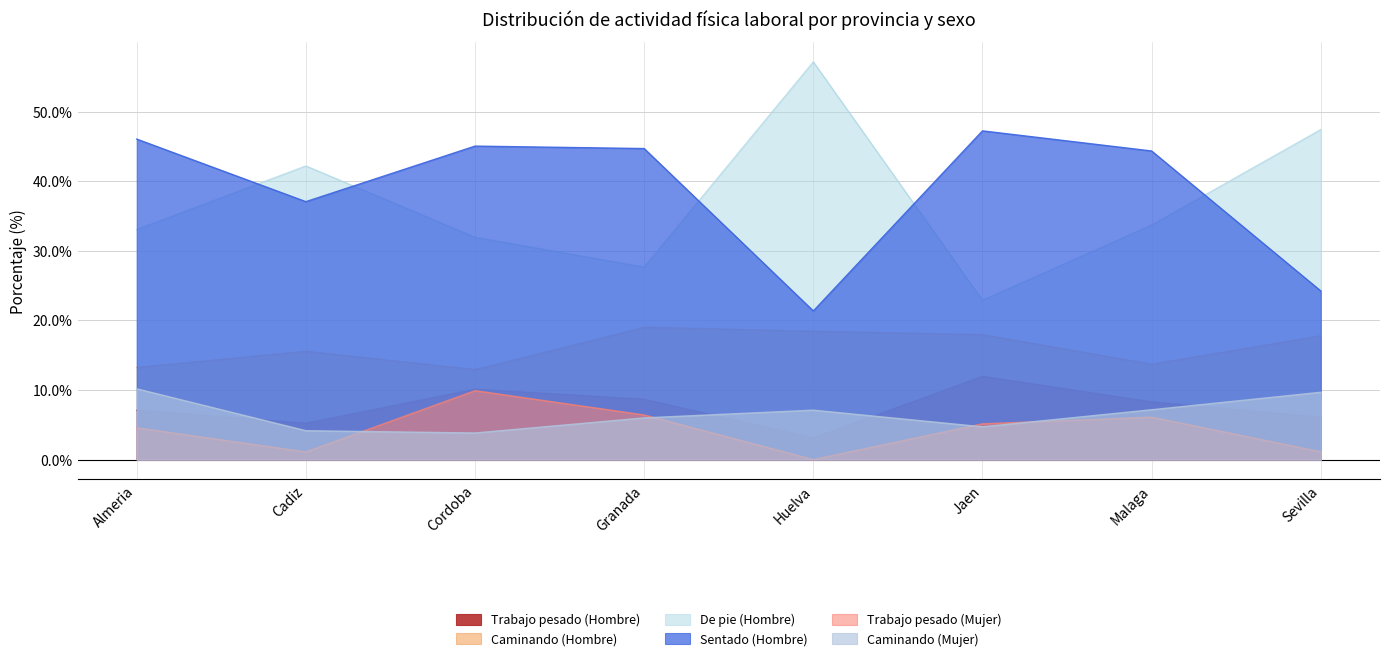

How many interior local peaks does the Trabajo pesado (Mujer) series have?

2